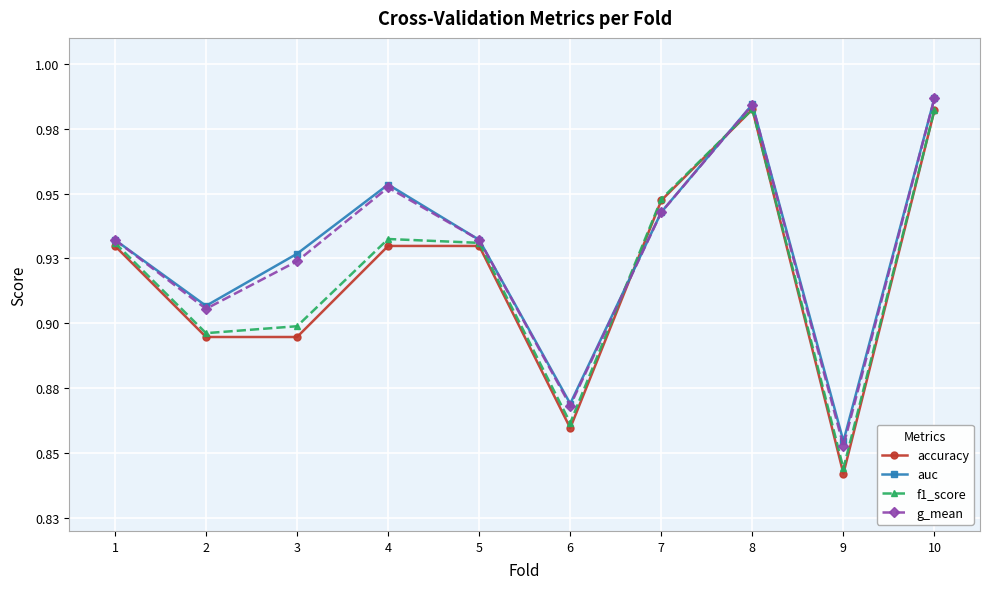

What is the total value across all series at 8?

3.9